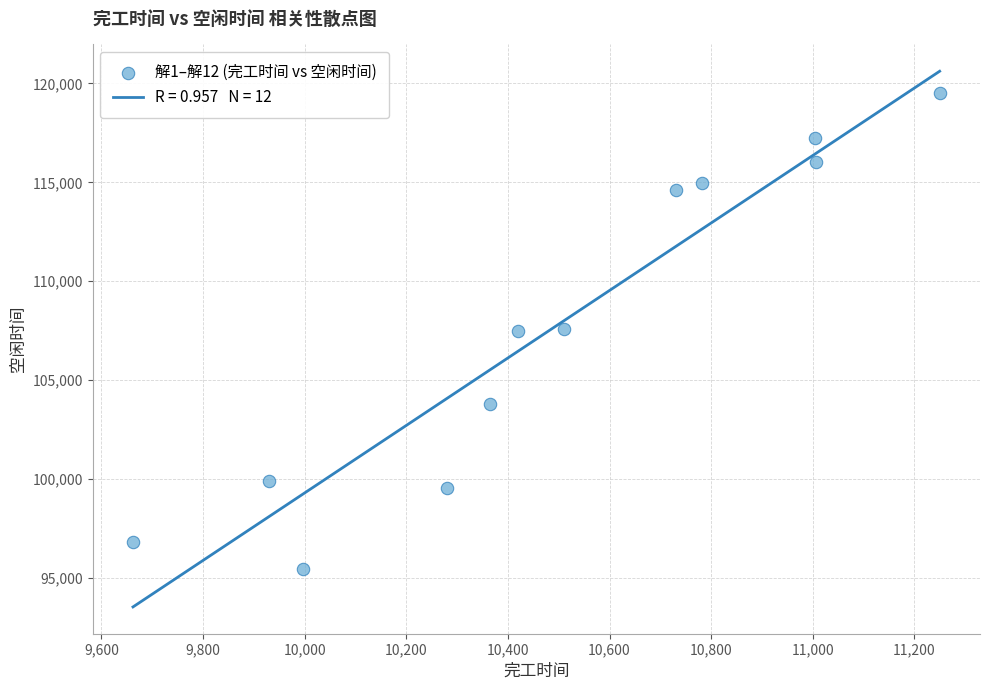

What is the range of X values (max minus min)?

1587.8